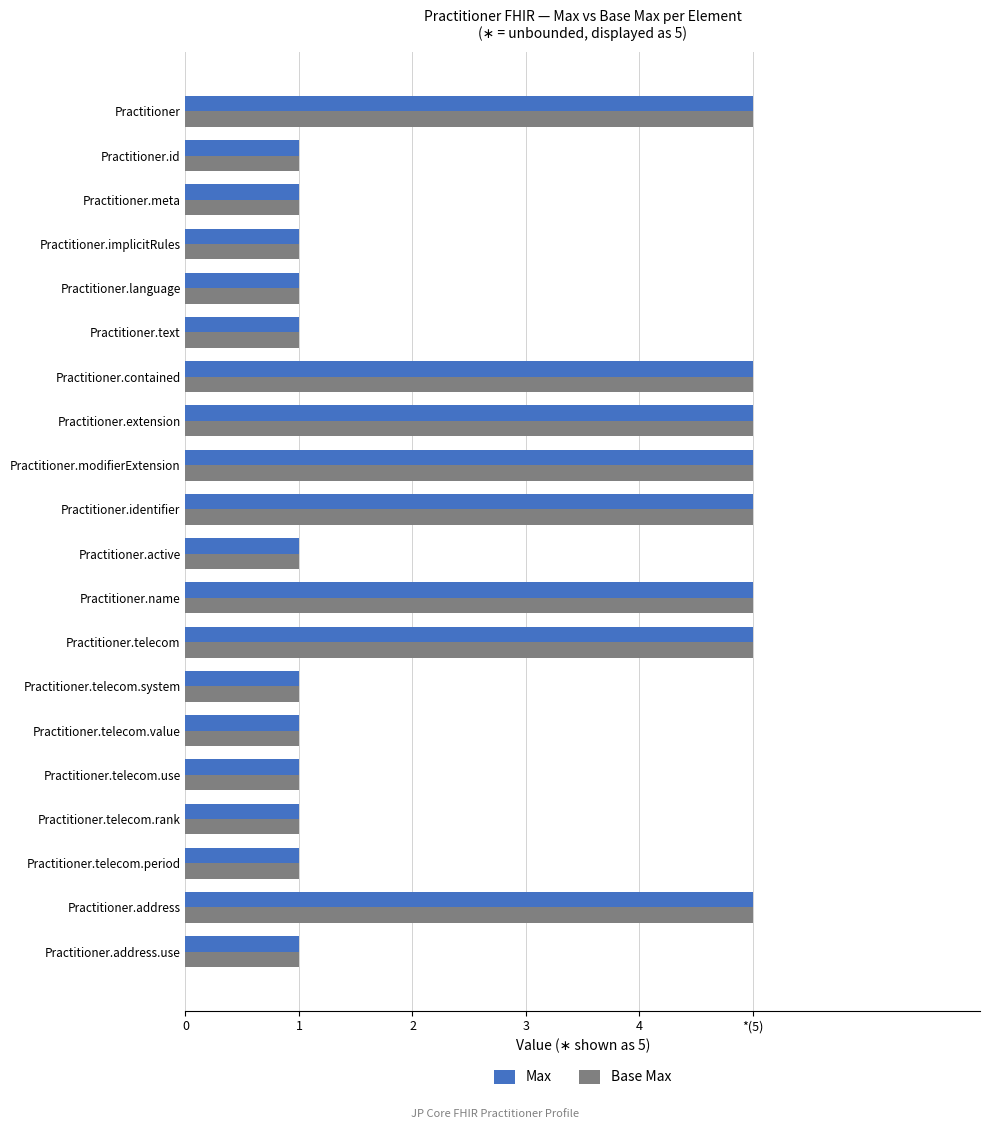

At how many categories does at least one series exceed 1?

8